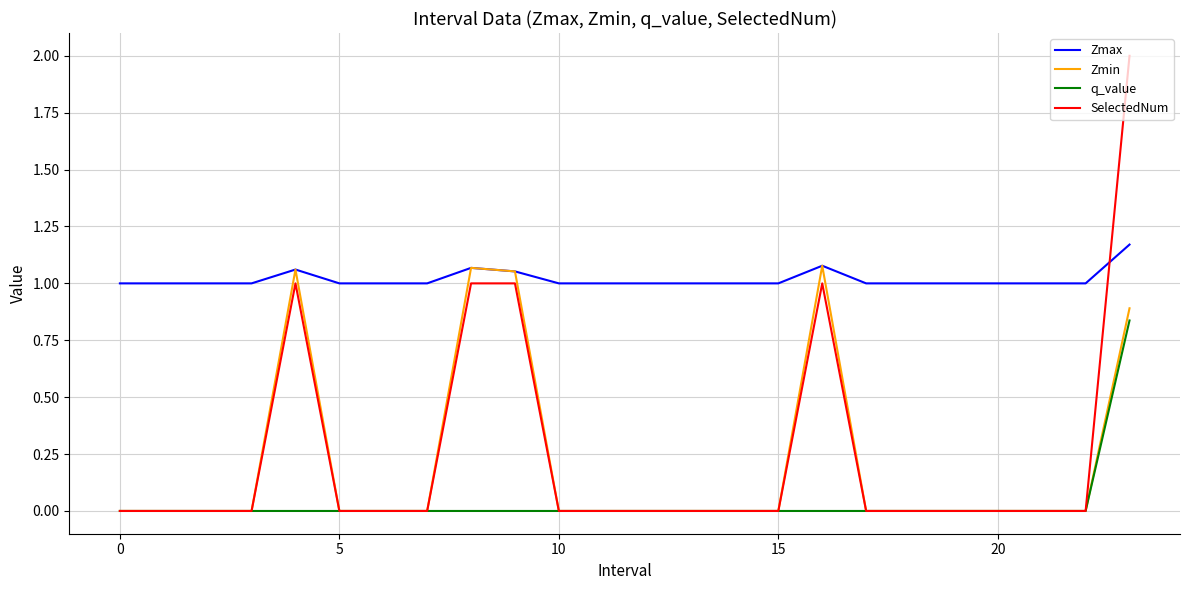

True or false: q_value and Zmax cross at least once.

False